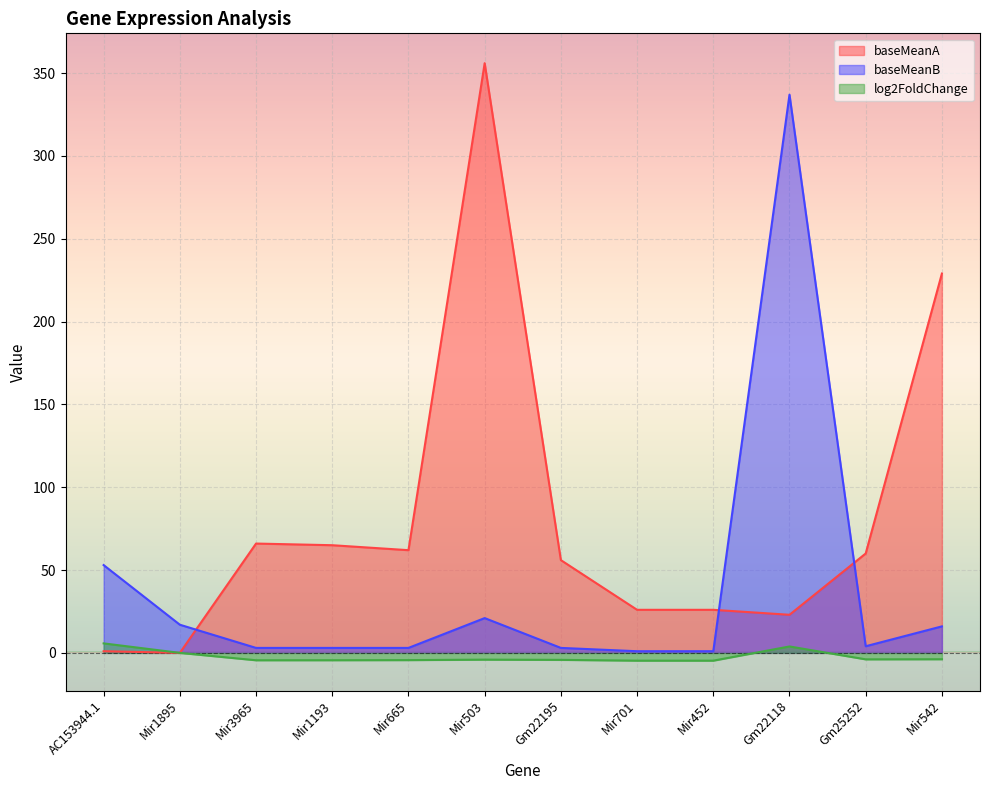

True or false: log2FoldChange and baseMeanA cross at least once.

False